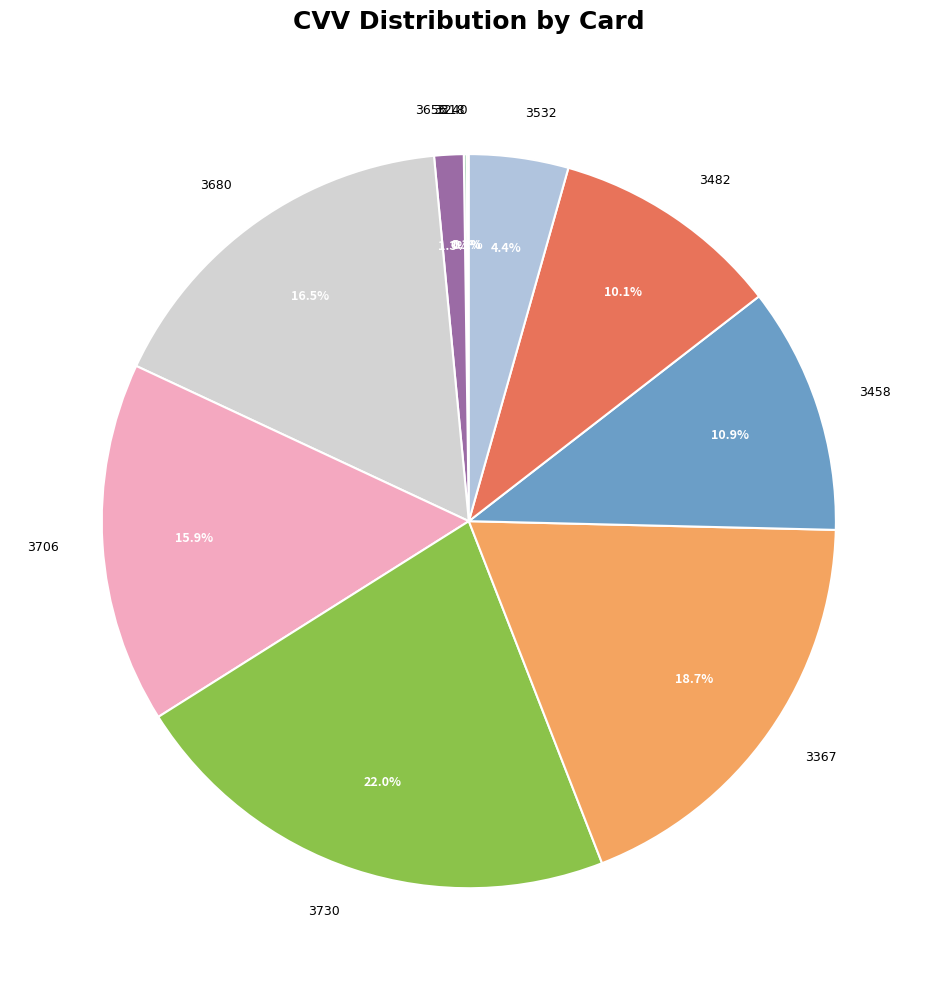

Is there any slice that represents more than half of the pie?

No